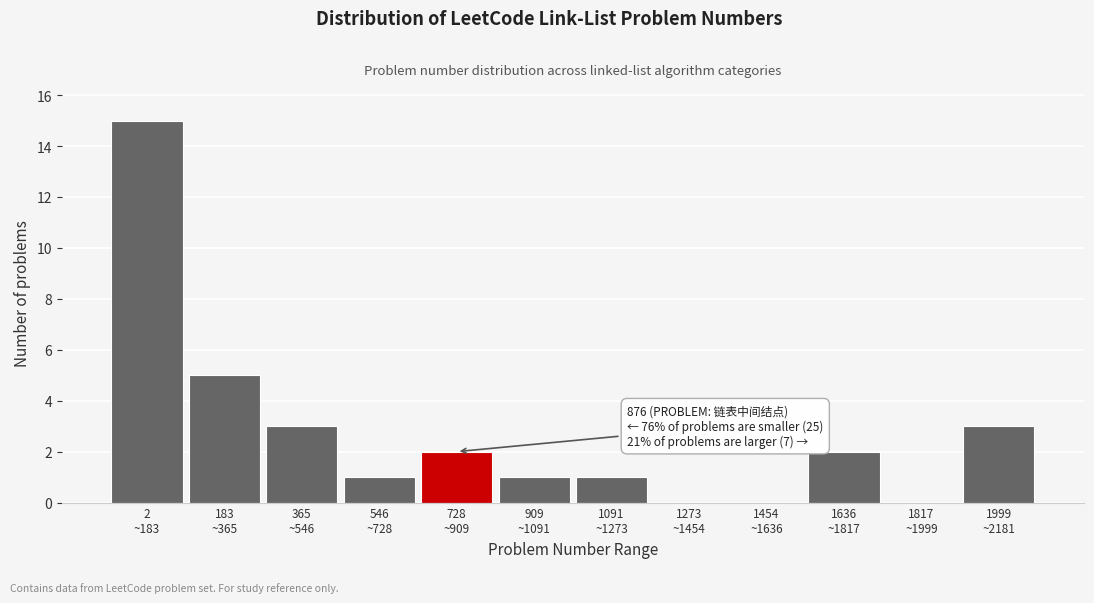

What is the greatest value displayed?

15